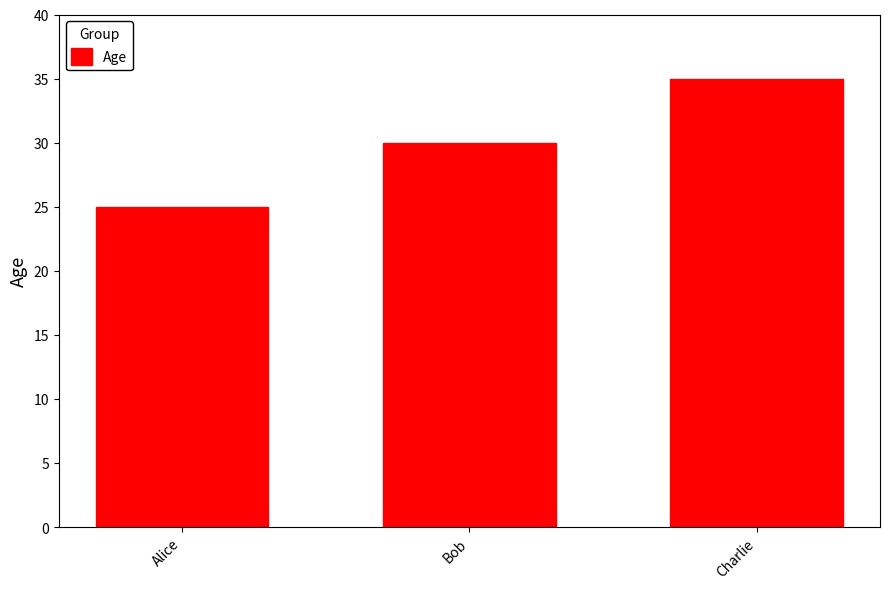

What is the minimum value shown in the chart?

25